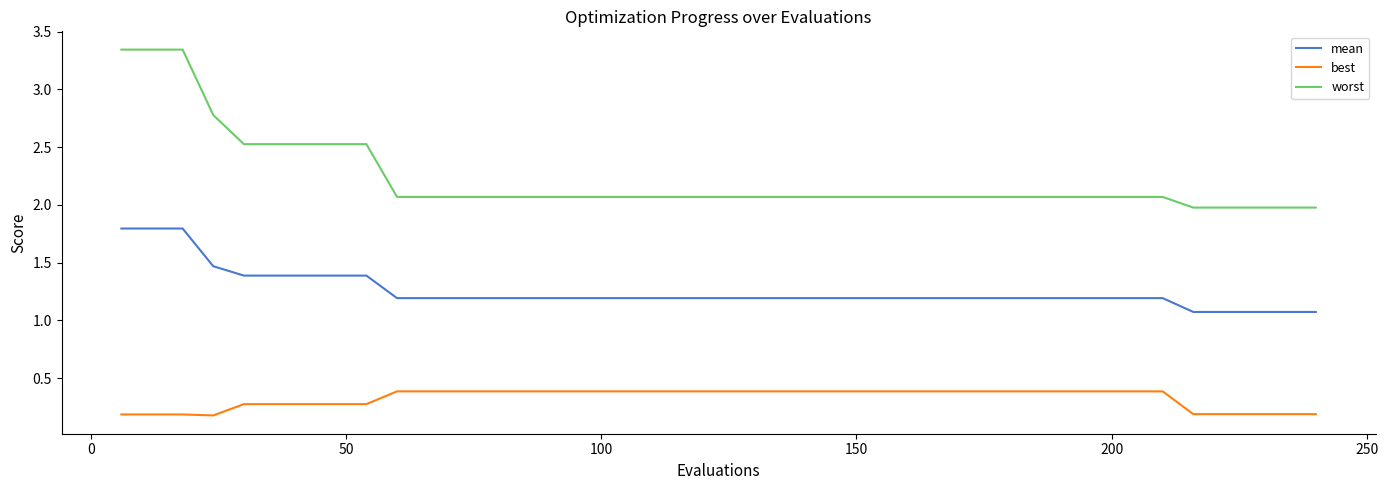

True or false: mean and best cross at least once.

False